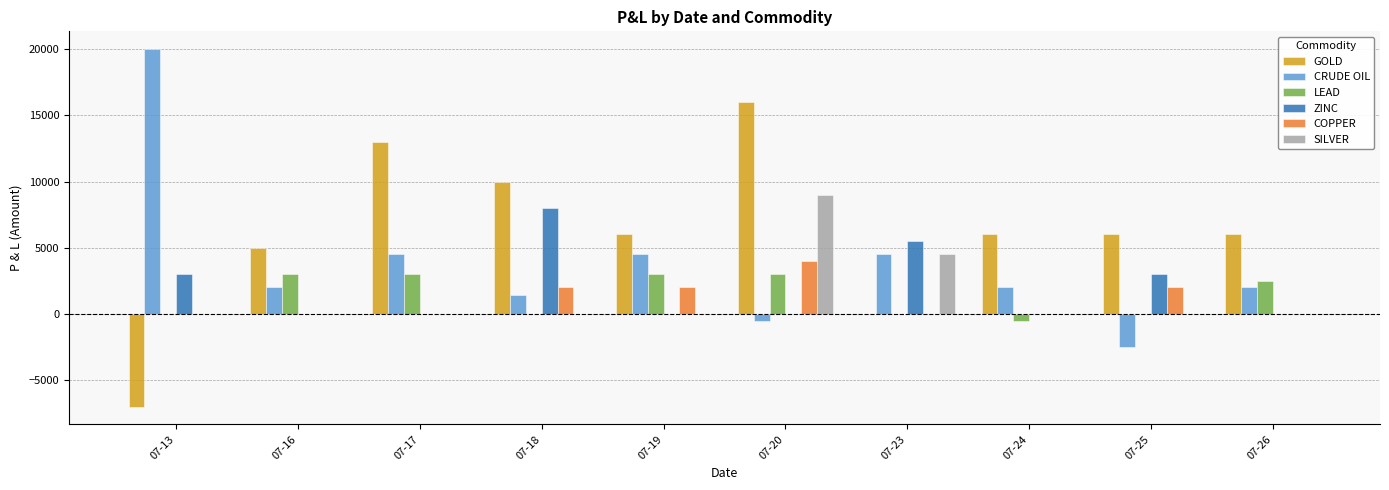

What are all the series names shown in the legend?

GOLD, CRUDE OIL, LEAD, ZINC, COPPER, SILVER